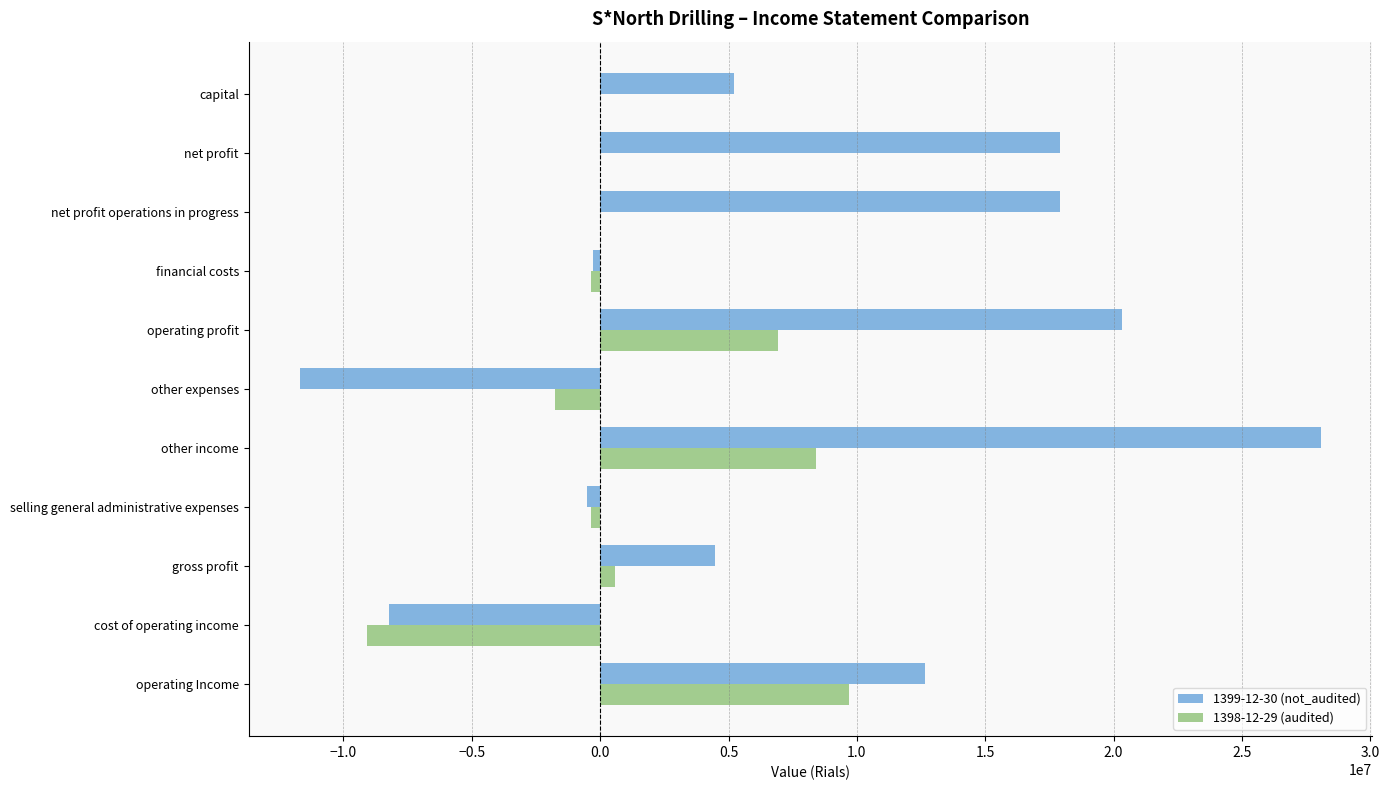

The 1399-12-30 (not_audited) series shows 17915864 at net profit operations in progress. True or false?

True